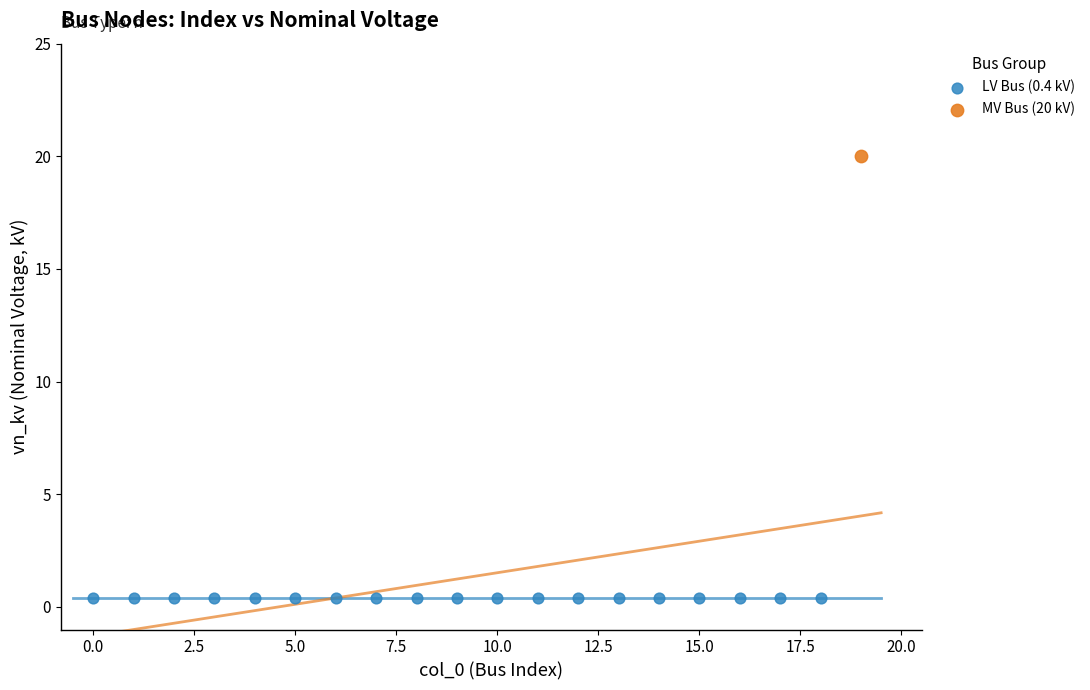

What are all the series names shown in the legend?

LV Bus (0.4 kV), MV Bus (20 kV)